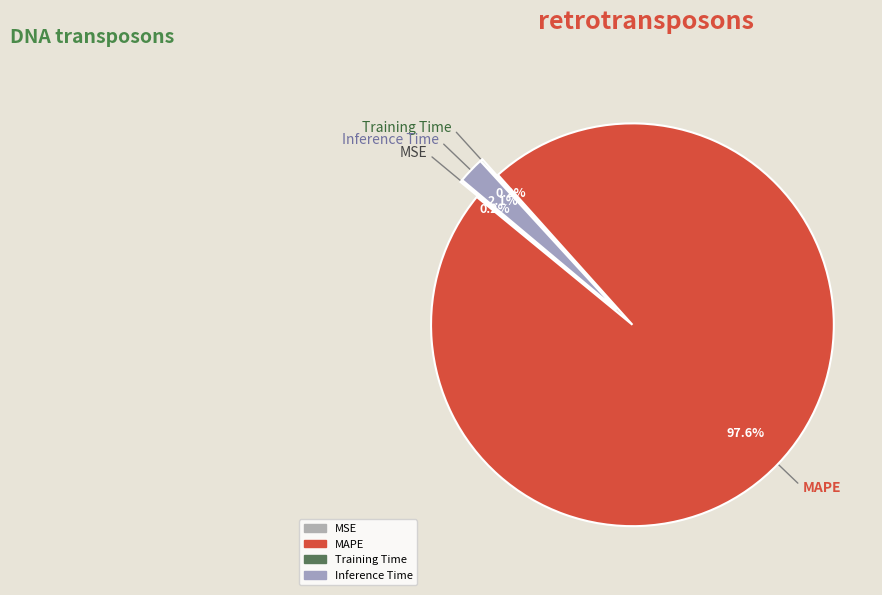

Which has a higher value, Inference Time or MAPE?

MAPE